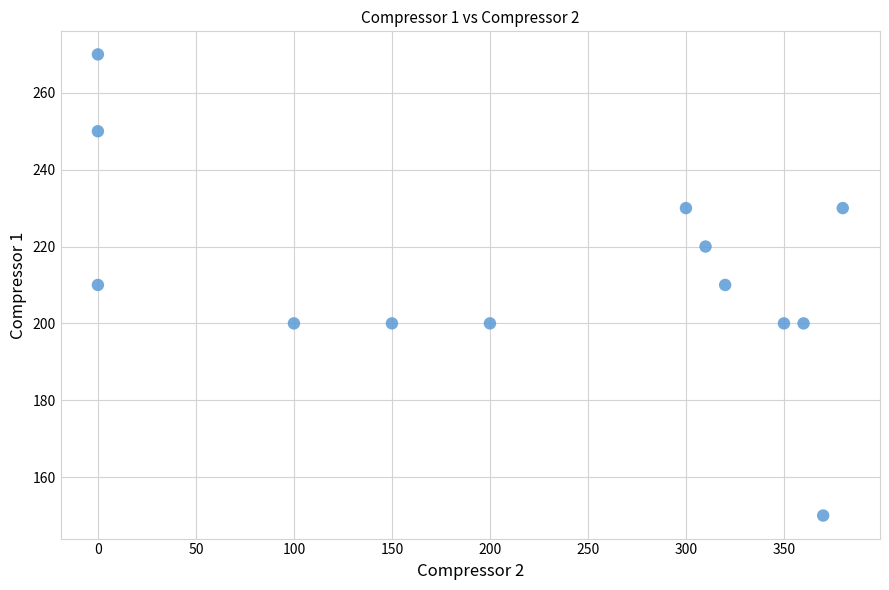

What is the range of Y values (max minus min)?

120